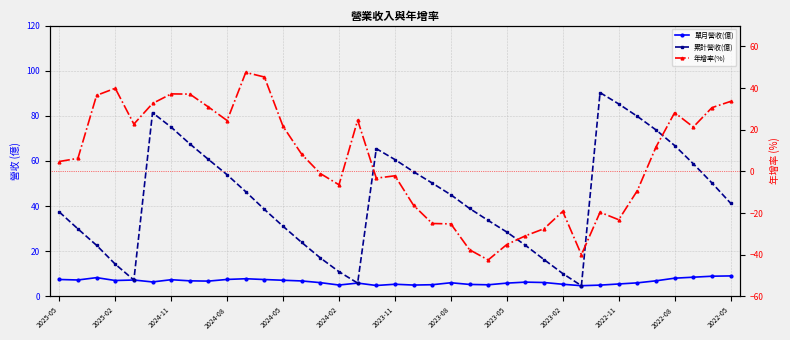

Which series has the widest spread of values?

年增率(%)